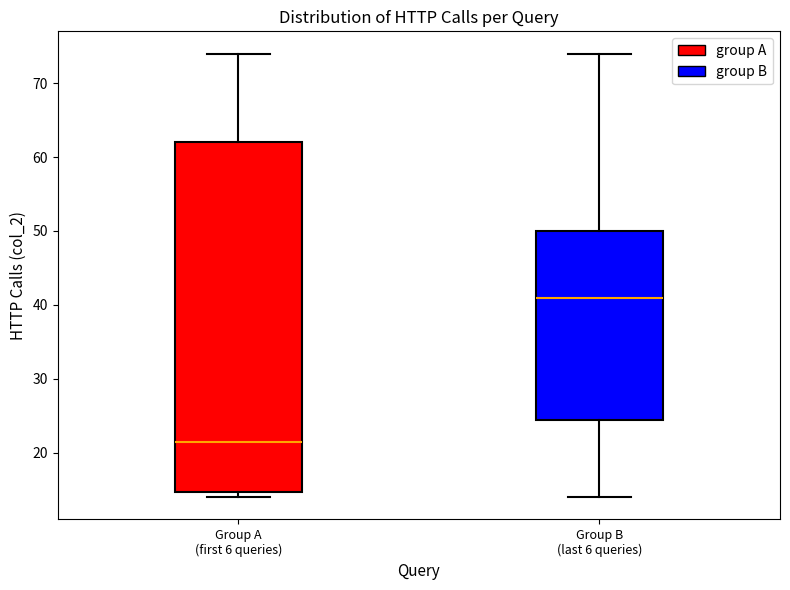

Which box is the tallest, from its lower edge to its upper edge?

Group A (first 6 queries)